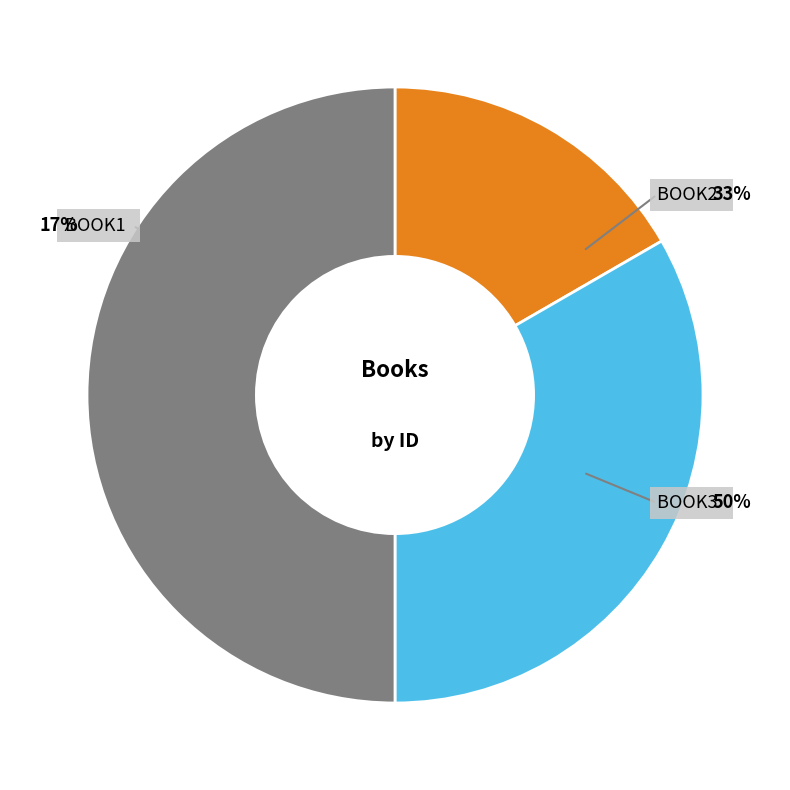

Rank the categories by value from lowest to highest.

Book1, Book2, Book3